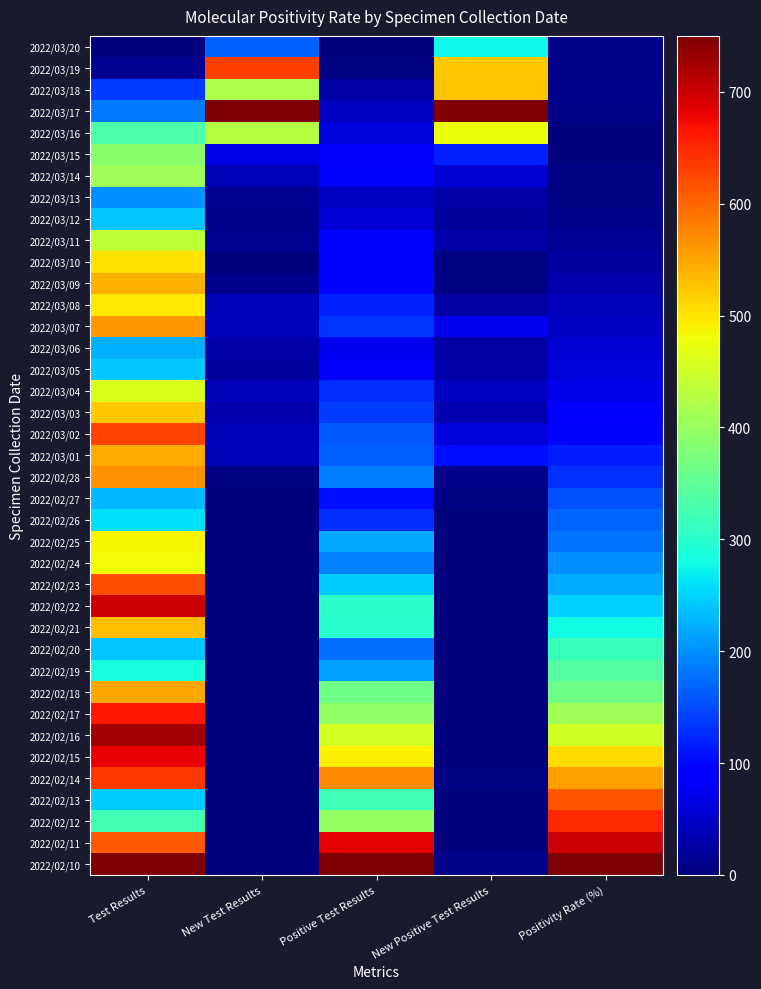

How many categories are shown in the chart?

5